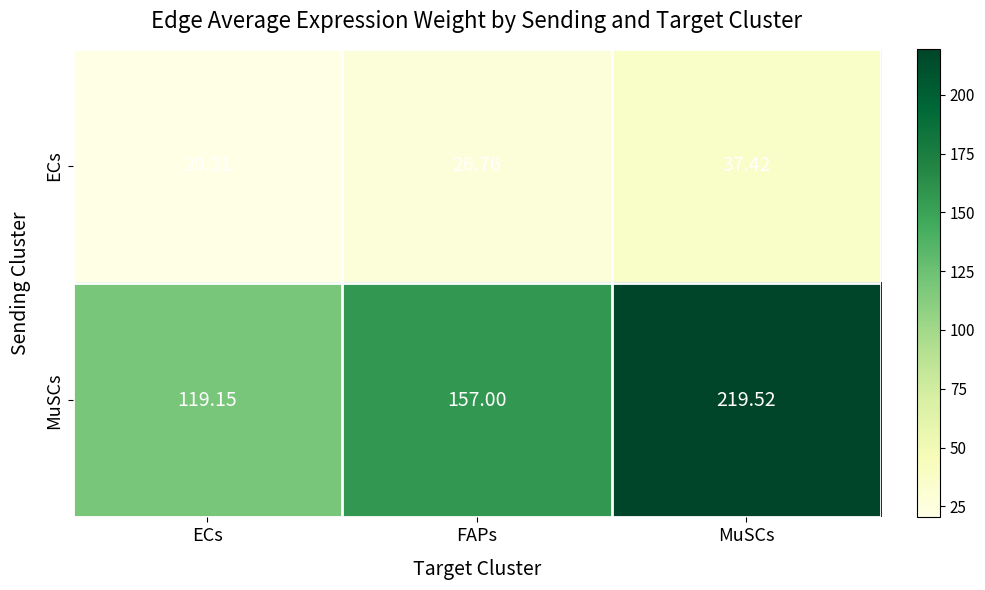

Which series has the widest spread of values?

MuSCs